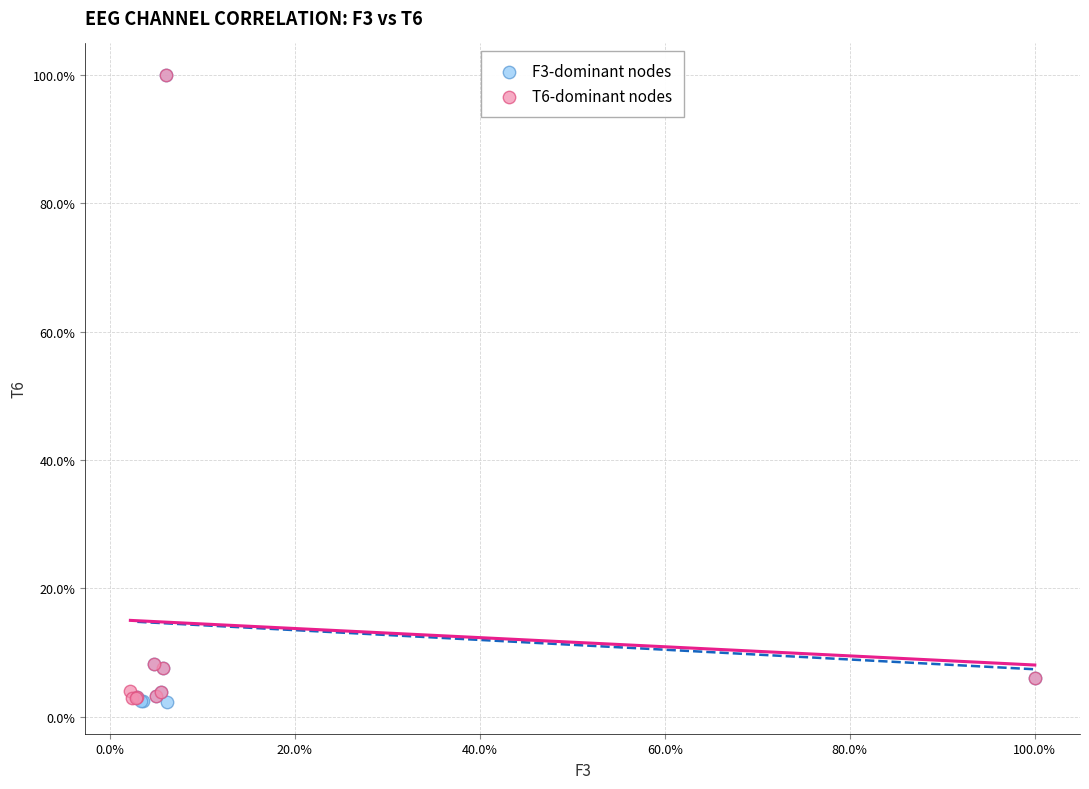

What are all the series names shown in the legend?

F3-dominant nodes, T6-dominant nodes